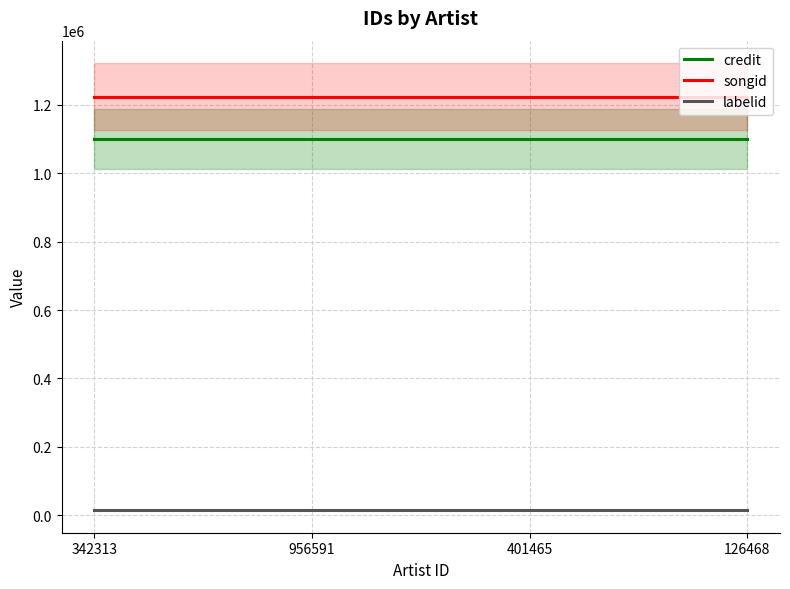

Does the chart display data point markers on the line(s)?

No